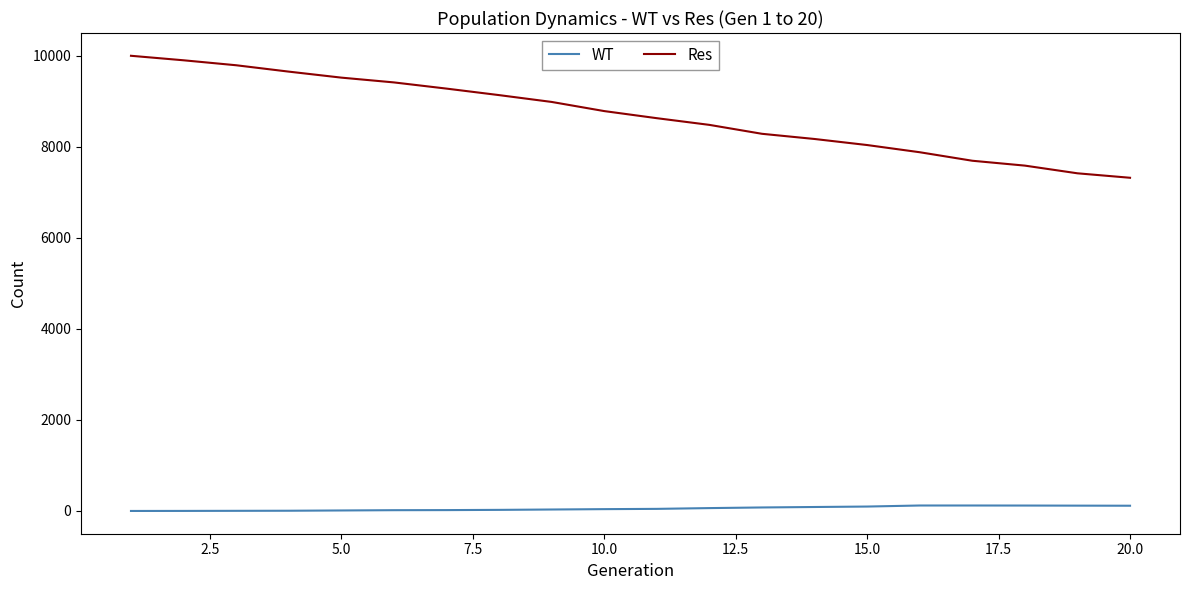

True or false: Res and WT intersect in this chart.

False